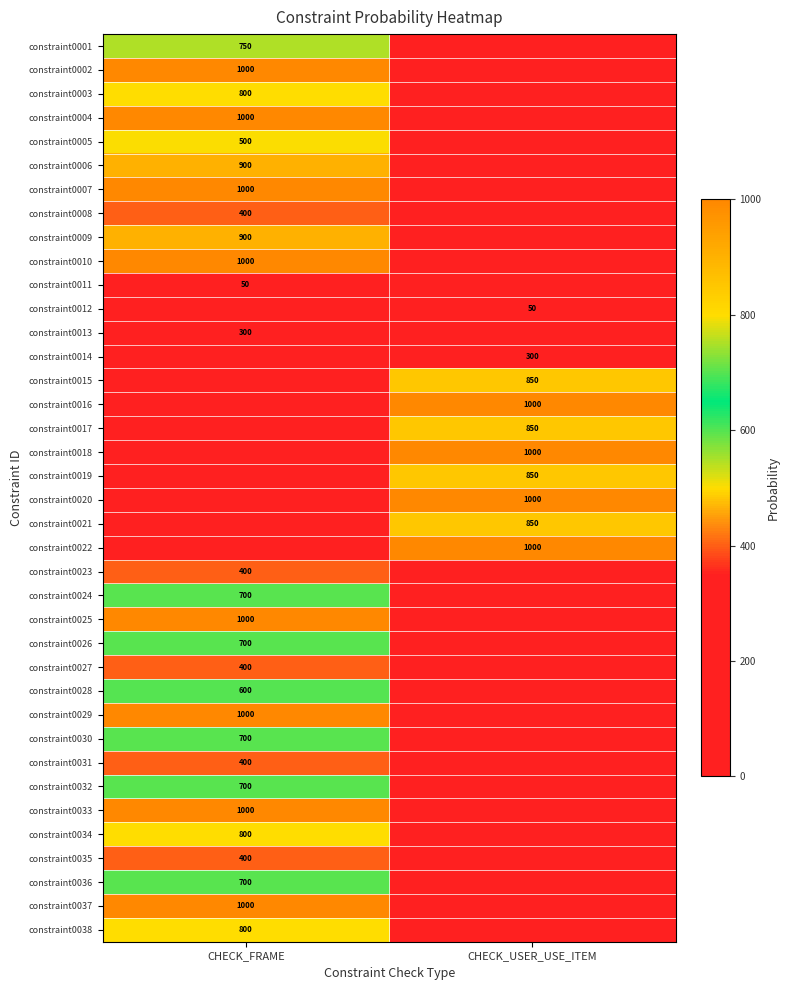

Is it true that constraint0026 equals 700 at CHECK_FRAME?

True